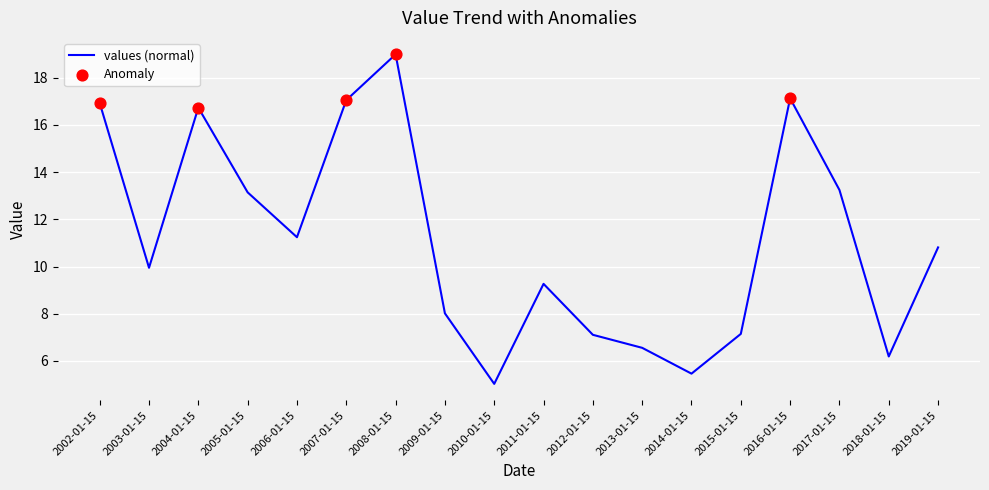

Approximately how many times larger is the value at 2004-01-15 compared to 2009-01-15?

2.1